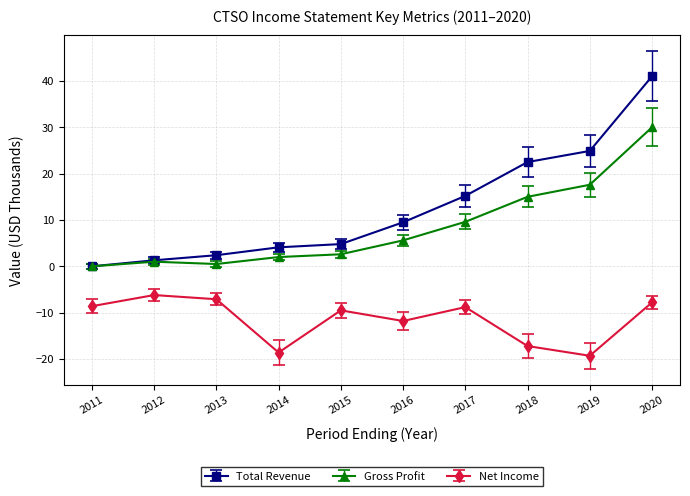

What is the sum of the Total Revenue values at 2016 and 2017?

24.7